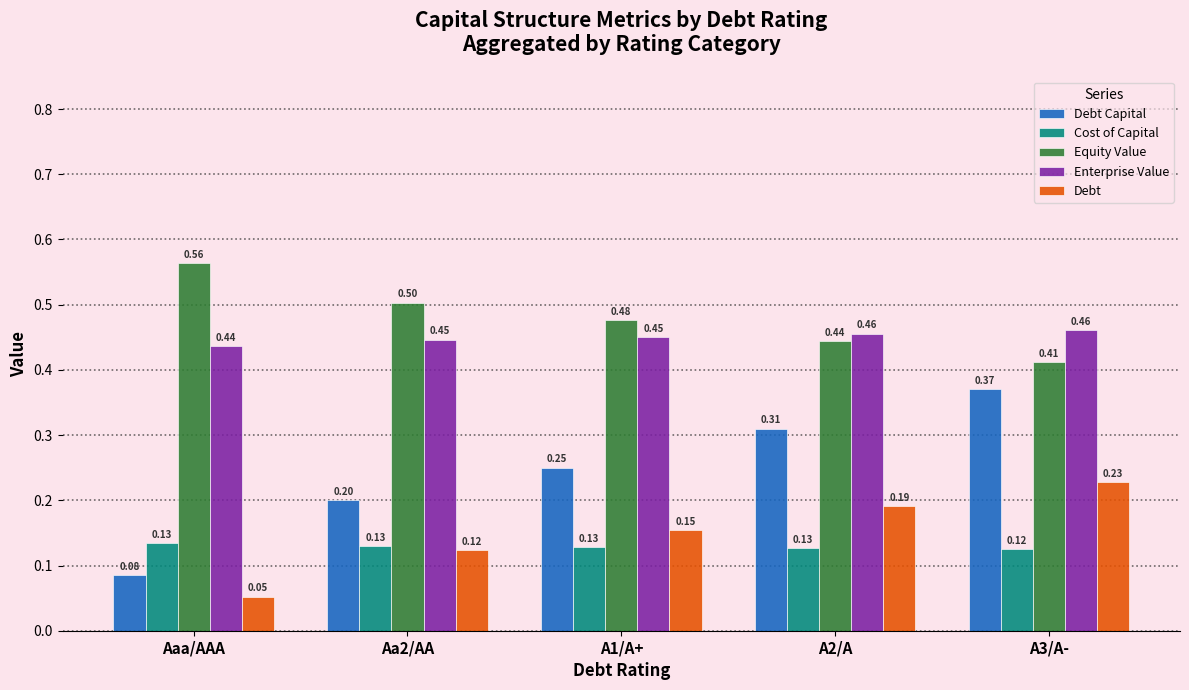

What is the sum of the Debt Capital values at Aa2/AA and A1/A+?

0.5